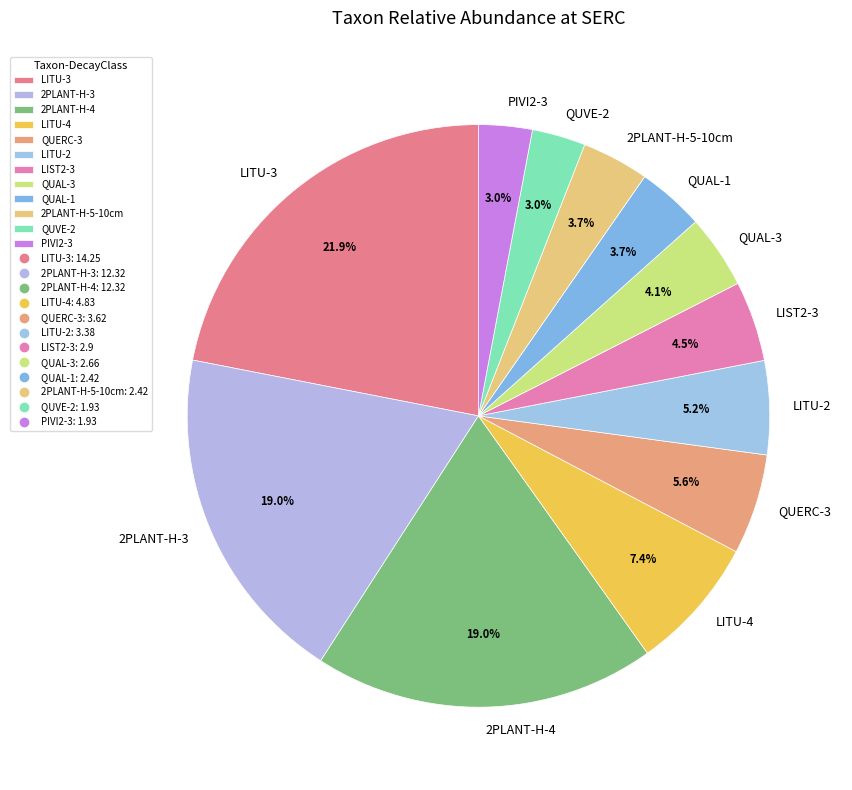

Is the sum of QUERC-3 and PIVI2-3 greater than half?

No